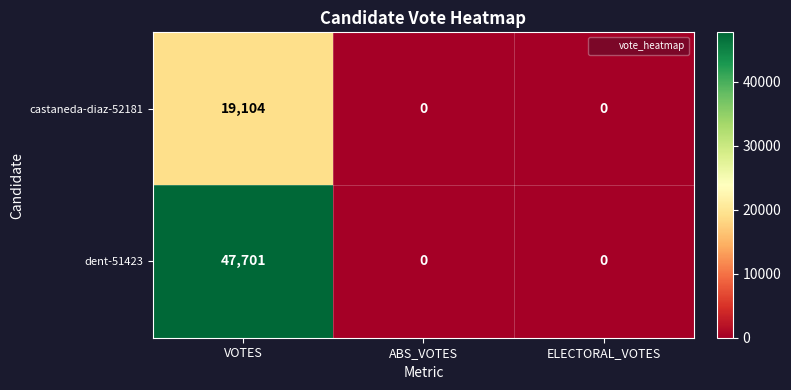

What is the maximum value shown in the chart?

47701